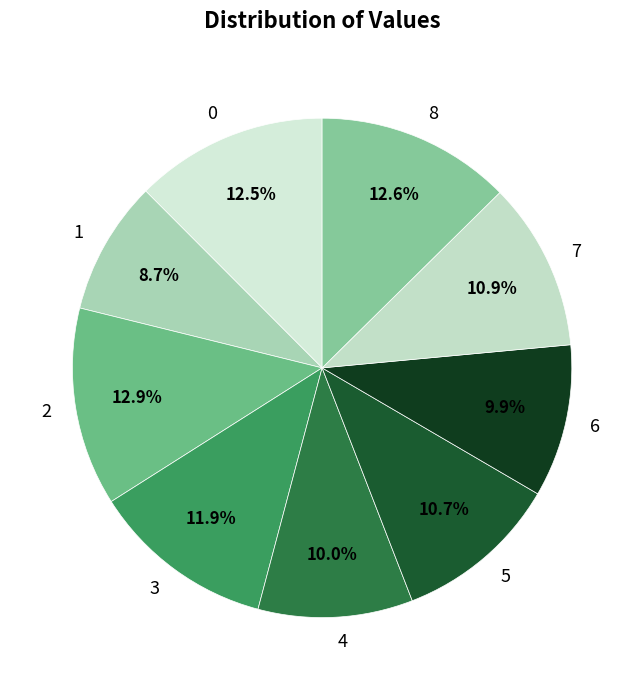

What percentage is NOT represented by 2?

87.1%